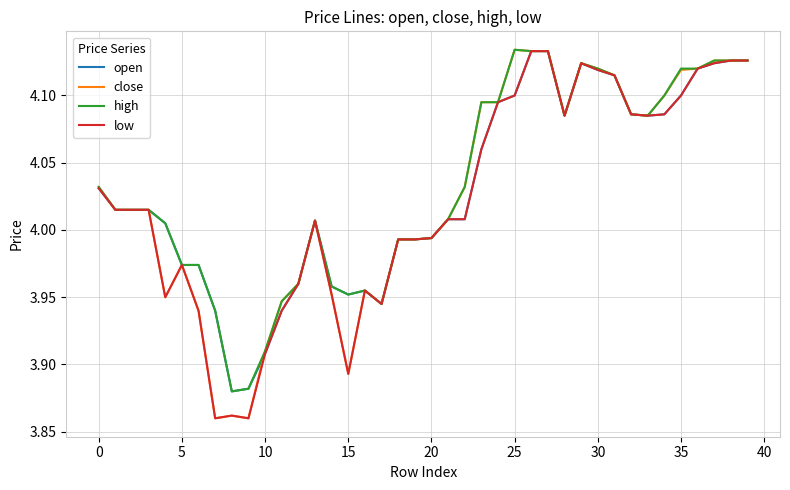

Which series has the widest spread of values?

close